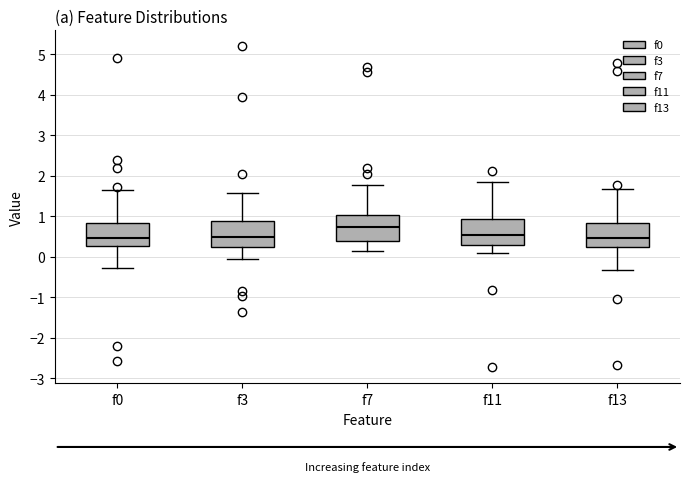

Reading left to right, transcribe this box plot: for each box, give where its median line is, the range the box spans, and where its two whiskers end, as read against the y-axis. The values are not printed on the chart, so give them approximately, as read against the axis.

f0: median 0.5, box 0.3 to 0.8, whiskers -0.3 to 1.6
f3: median 0.5, box 0.2 to 0.9, whiskers -0.1 to 1.6
f7: median 0.7, box 0.4 to 1.0, whiskers 0.1 to 1.8
f11: median 0.5, box 0.3 to 0.9, whiskers 0.1 to 1.8
f13: median 0.5, box 0.2 to 0.8, whiskers -0.3 to 1.7